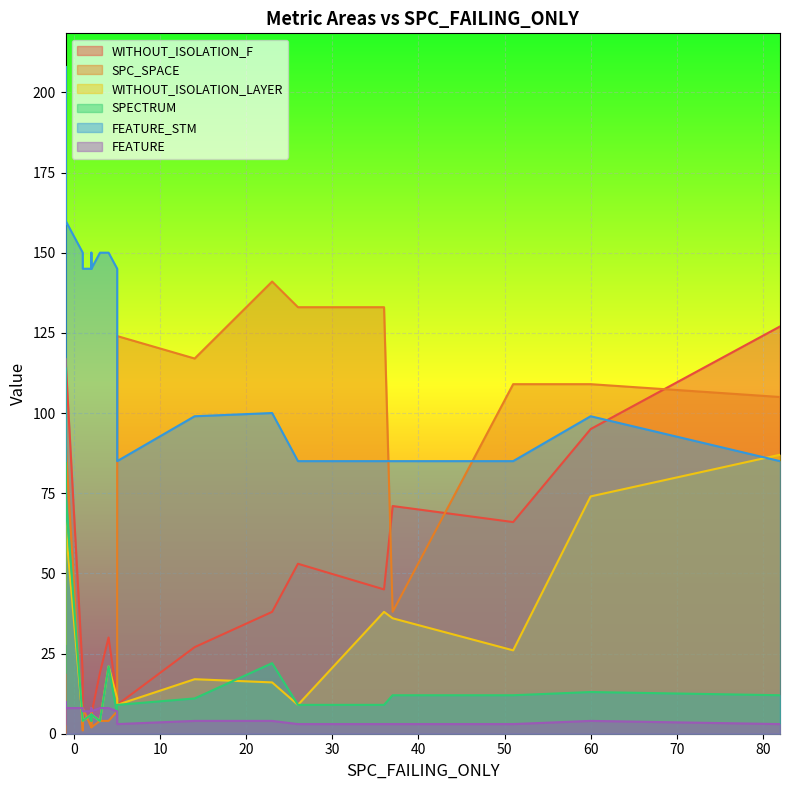

Where is FEATURE nearest to the value 6?

2